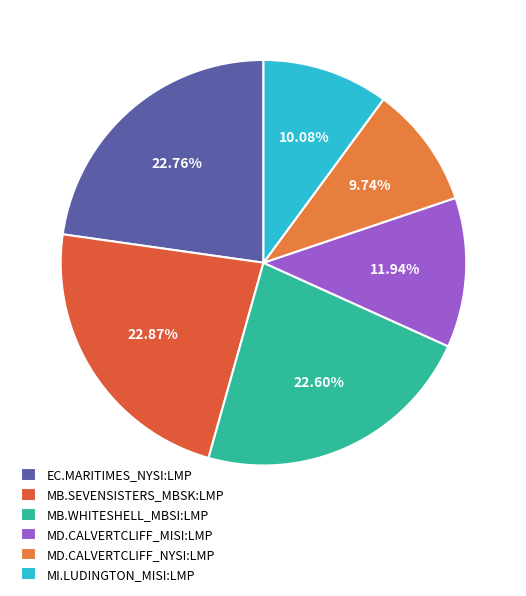

Count the number of slices in the pie.

6